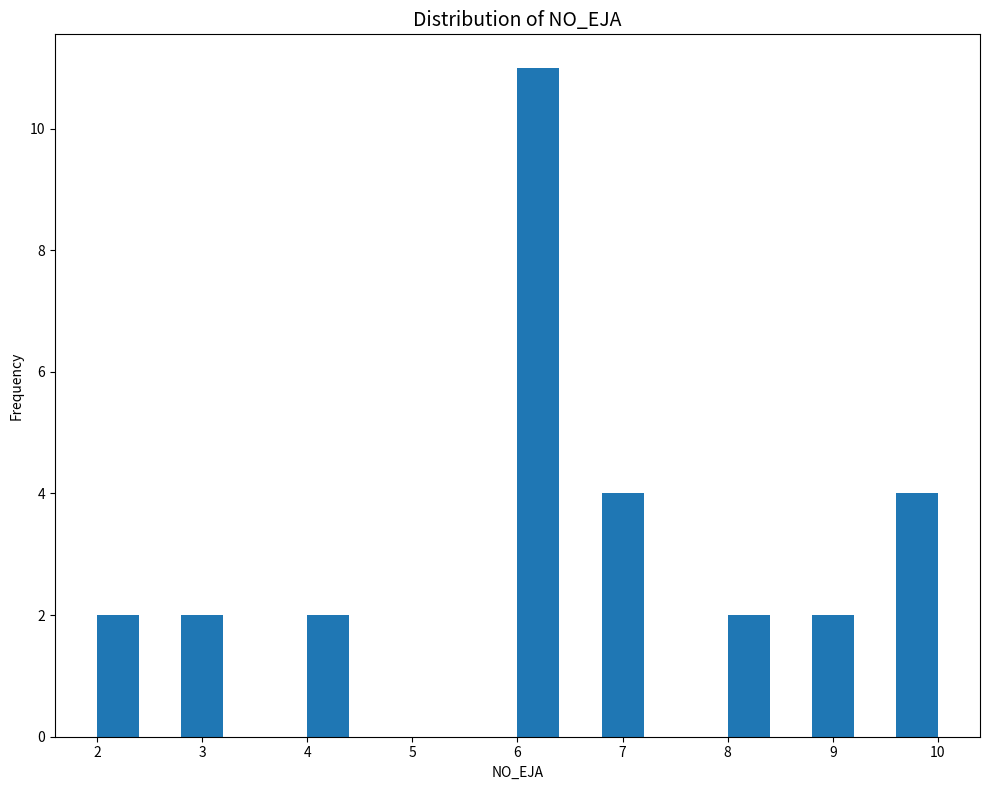

Reading left to right, list every bar in this chart as the range it spans on the x-axis followed by its height. The values are not printed on the chart, so give them approximately, as read against the axis.

2.0 to 2.4: 2
2.4 to 2.8: 0
2.8 to 3.2: 2
3.2 to 3.6: 0
3.6 to 4.0: 0
4.0 to 4.4: 2
4.4 to 4.8: 0
4.8 to 5.2: 0
5.2 to 5.6: 0
5.6 to 6.0: 0
6.0 to 6.4: 11
6.4 to 6.8: 0
6.8 to 7.2: 4
7.2 to 7.6: 0
7.6 to 8.0: 0
8.0 to 8.4: 2
8.4 to 8.8: 0
8.8 to 9.2: 2
9.2 to 9.6: 0
9.6 to 10.0: 4